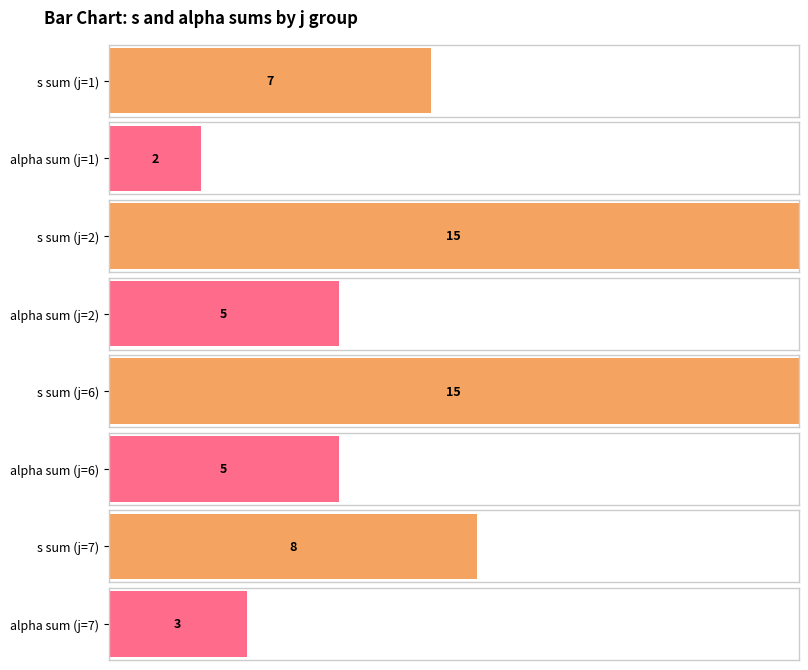

Which category has the lowest value in the alpha series?

1